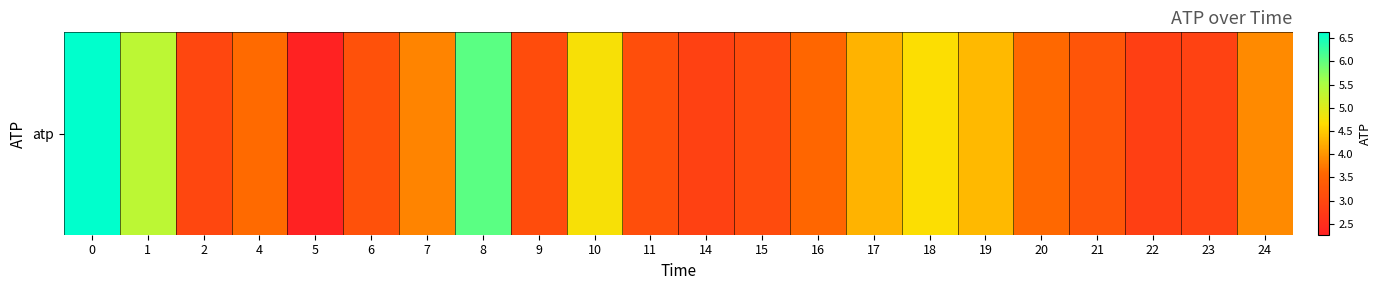

List the labels in order of value, smallest first.

5, 22, 14, 23, 2, 15, 9, 11, 6, 21, 16, 20, 4, 7, 24, 17, 19, 18, 10, 1, 8, 0